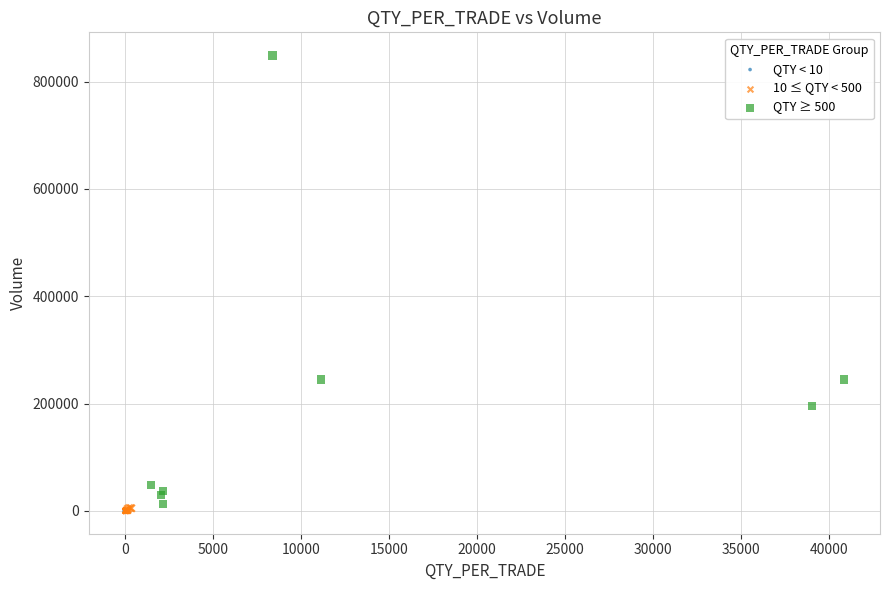

Which series has the widest spread of Y values?

QTY ≥ 500